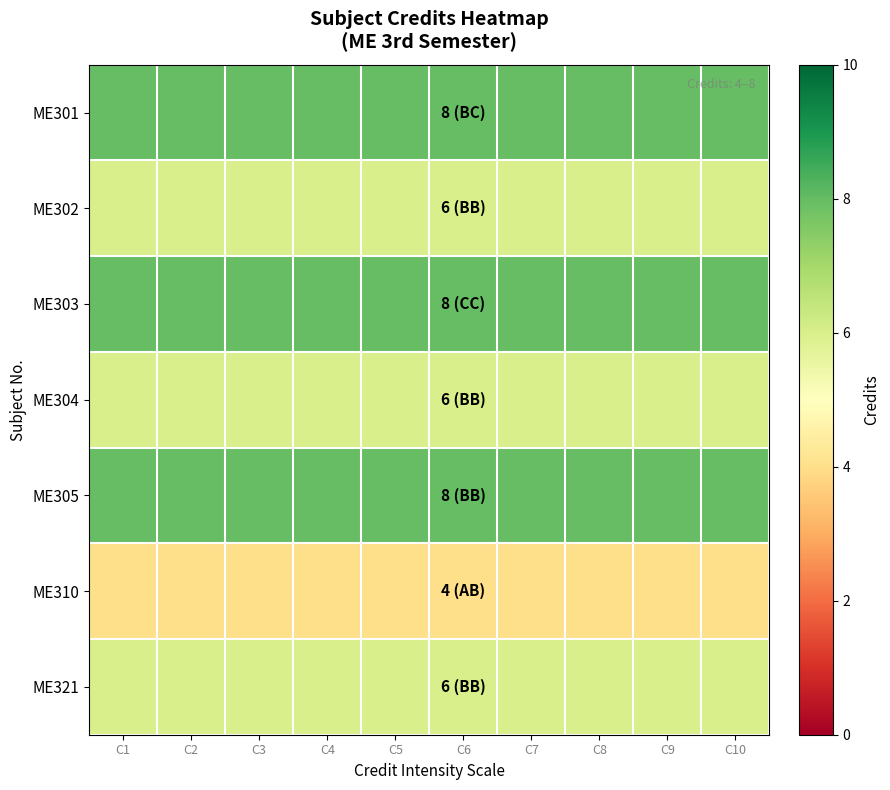

At C7, list the series in order from smallest to largest.

ME310, ME302, ME304, ME321, ME301, ME303, ME305